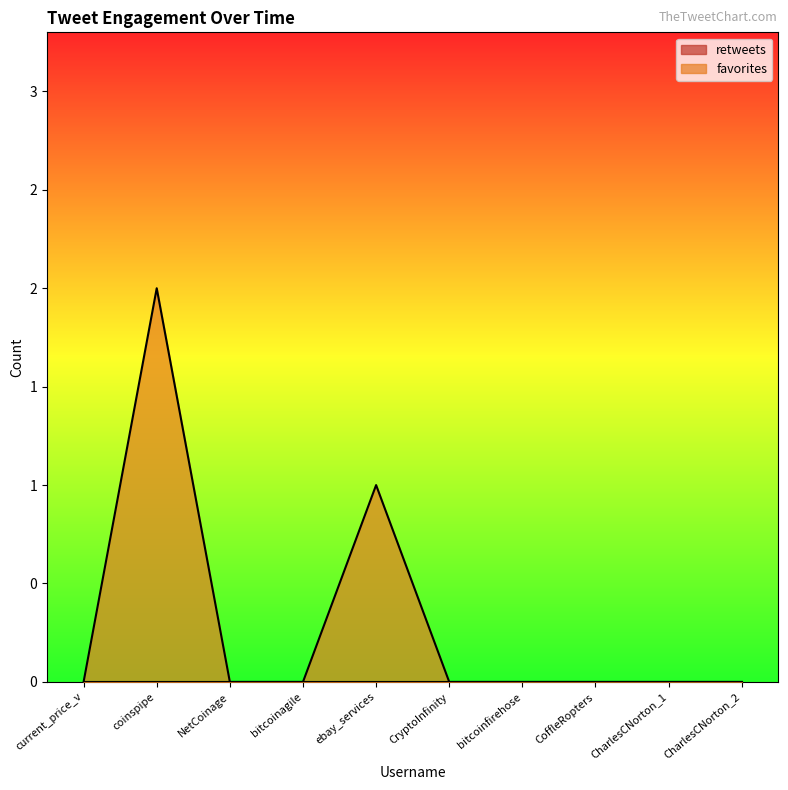

How many points are higher than both their immediate neighbors (excluding endpoints)?

2